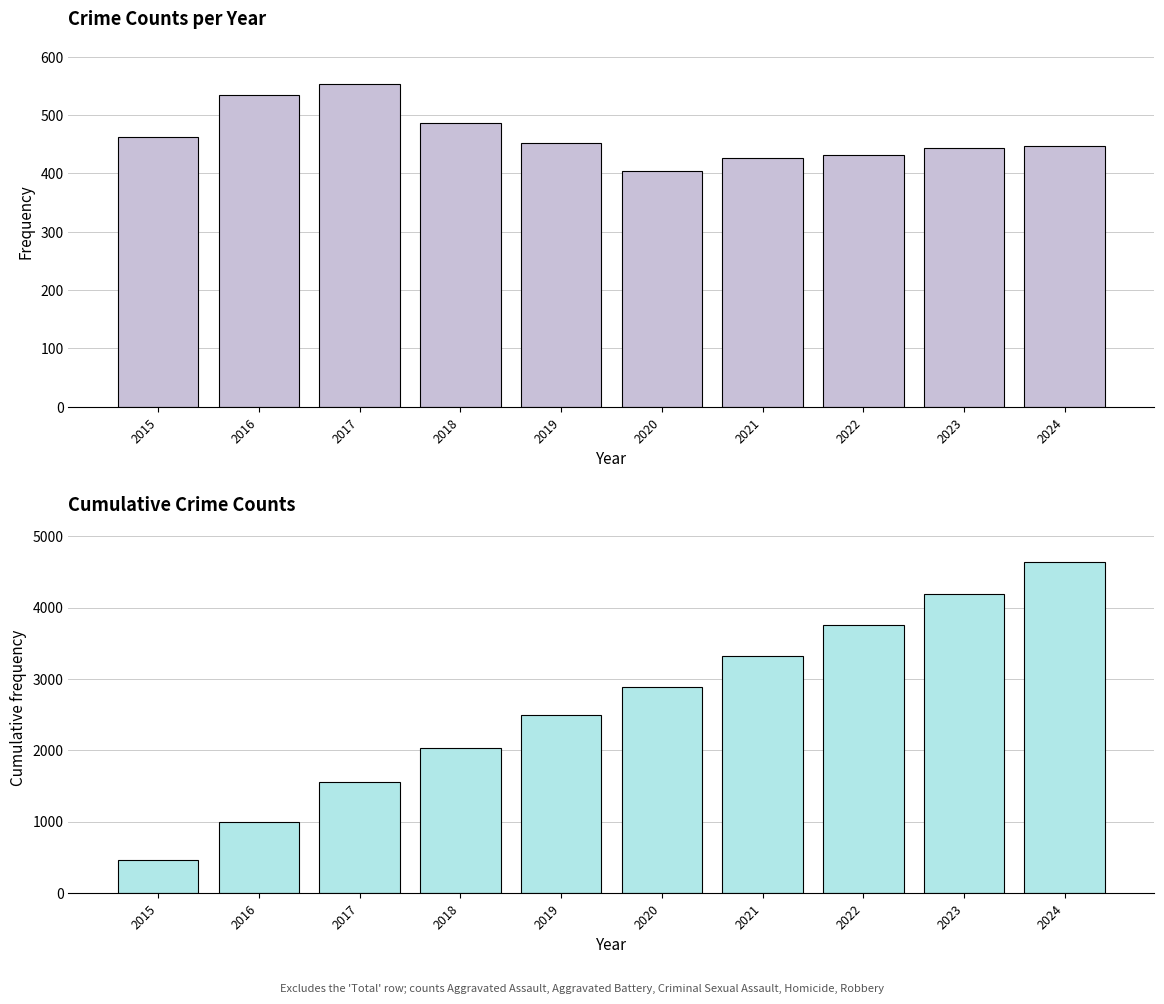

At which category is the sum across all series the highest?

2024